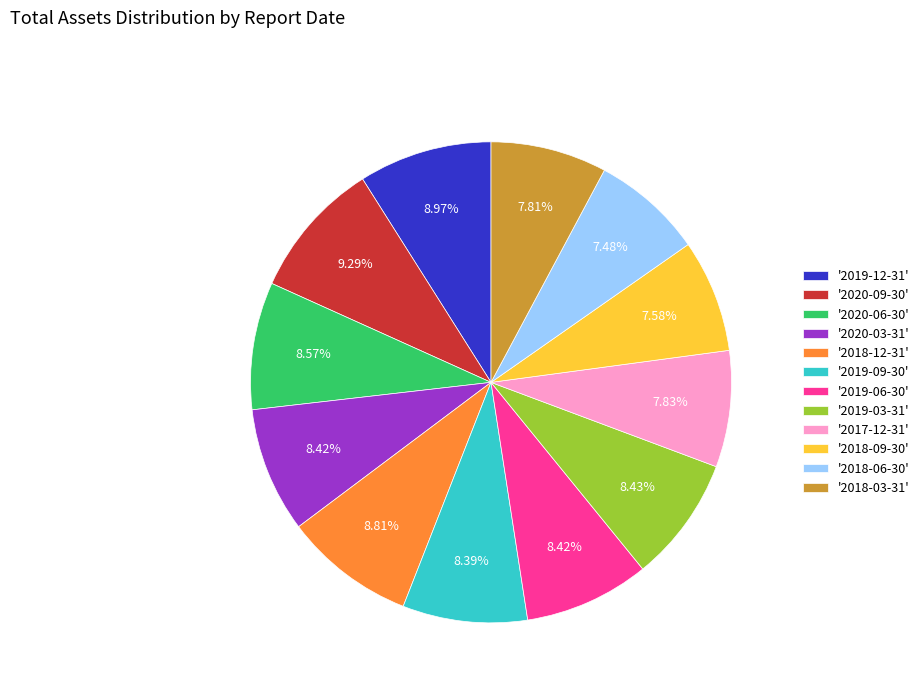

Approximately how many times larger is the value at '2018-09-30' compared to '2019-09-30'?

0.9